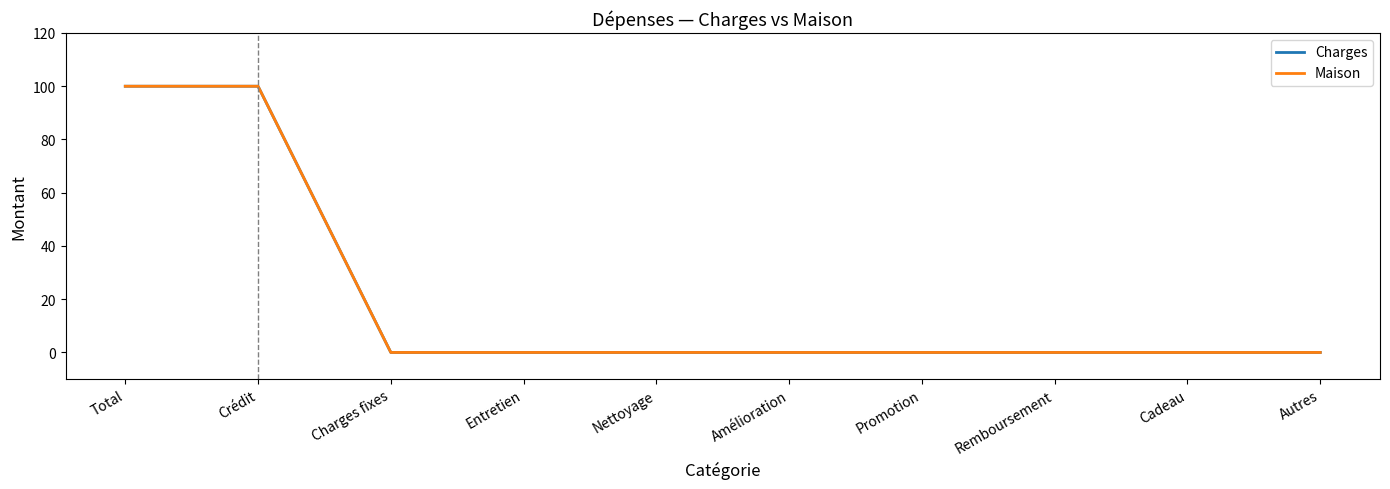

Is it true that Charges equals 100 at Crédit?

True